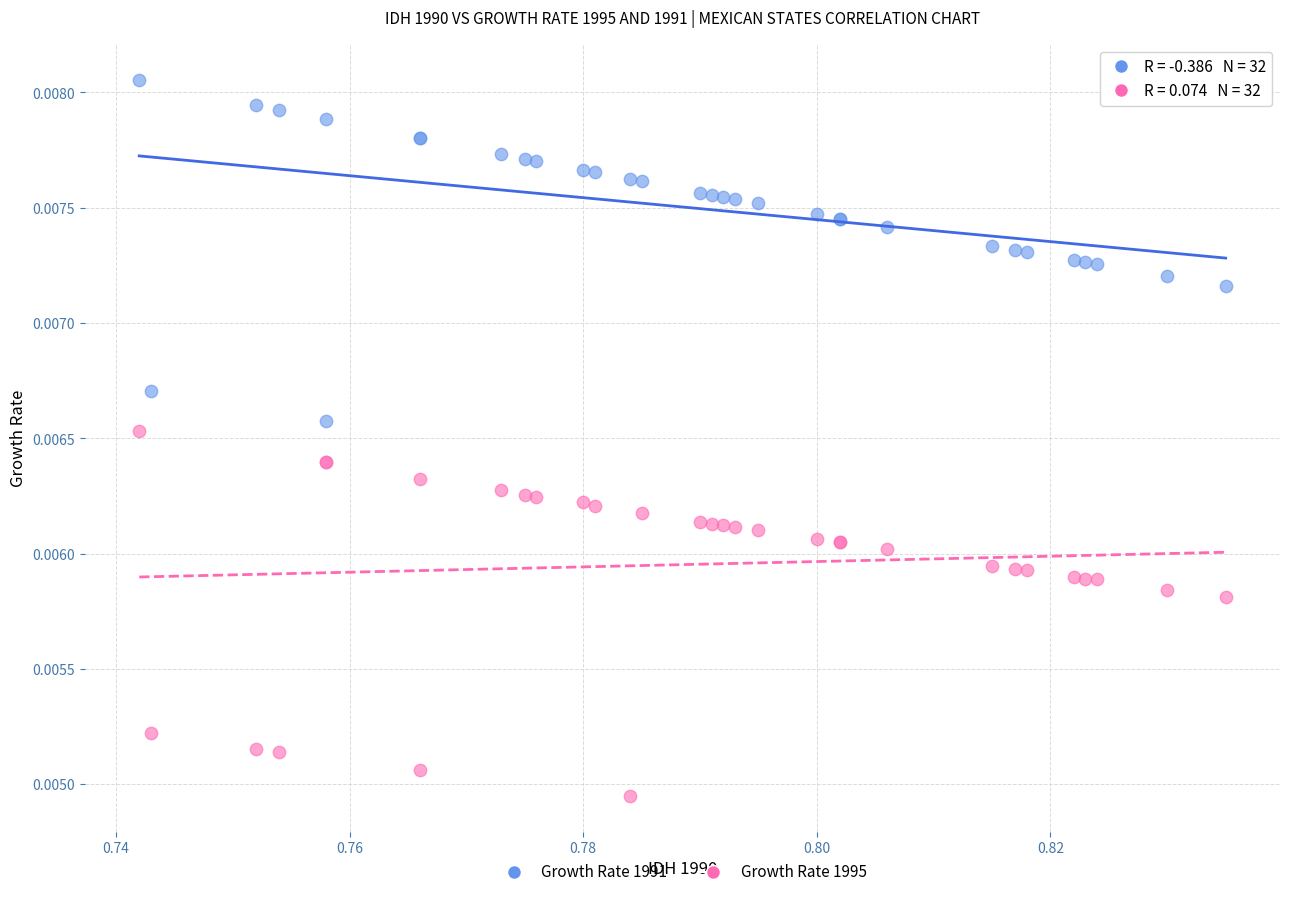

What are all the series names shown in the legend?

Growth Rate 1991, Growth Rate 1995